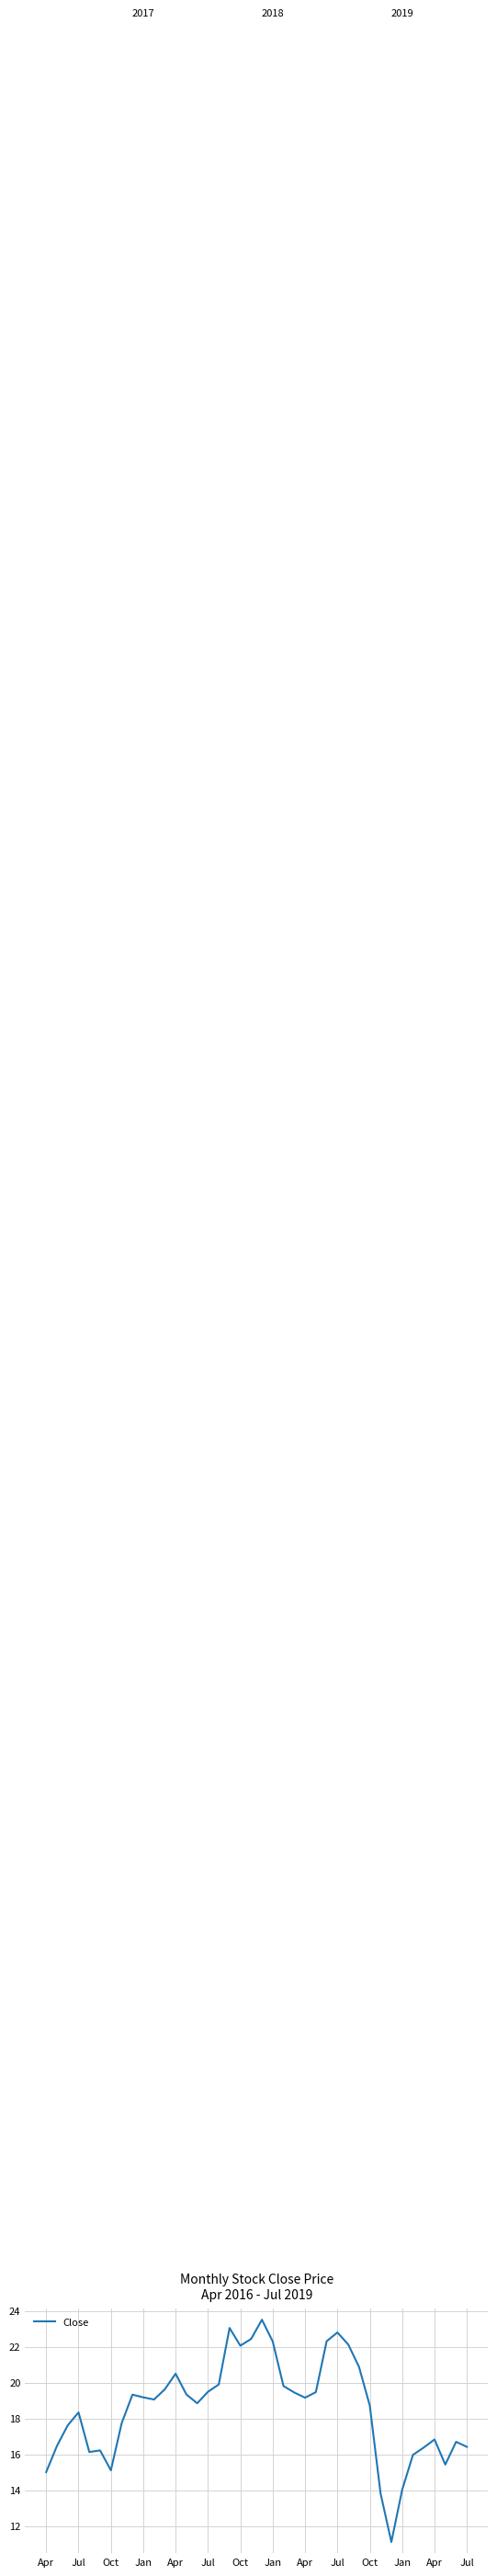

What is the greatest value displayed?

23.5